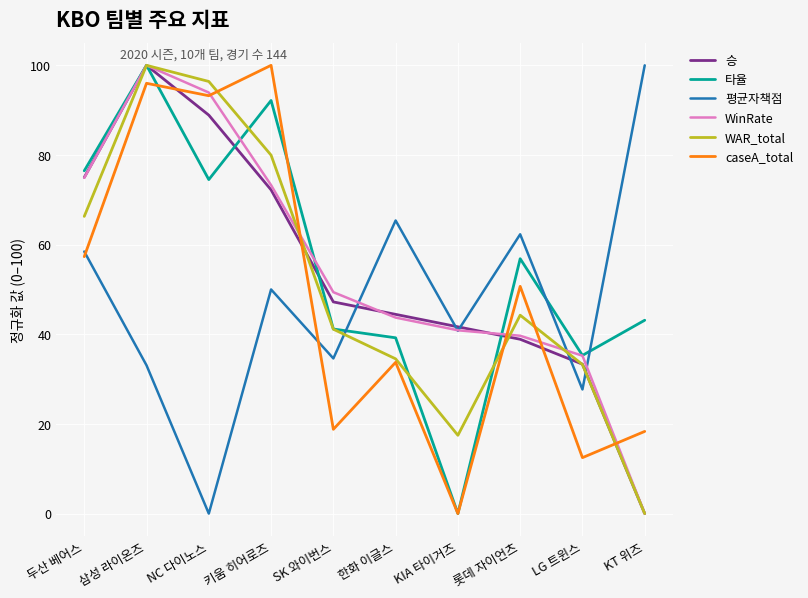

The caseA_total series shows -55.9 at KIA 타이거즈. True or false?

False